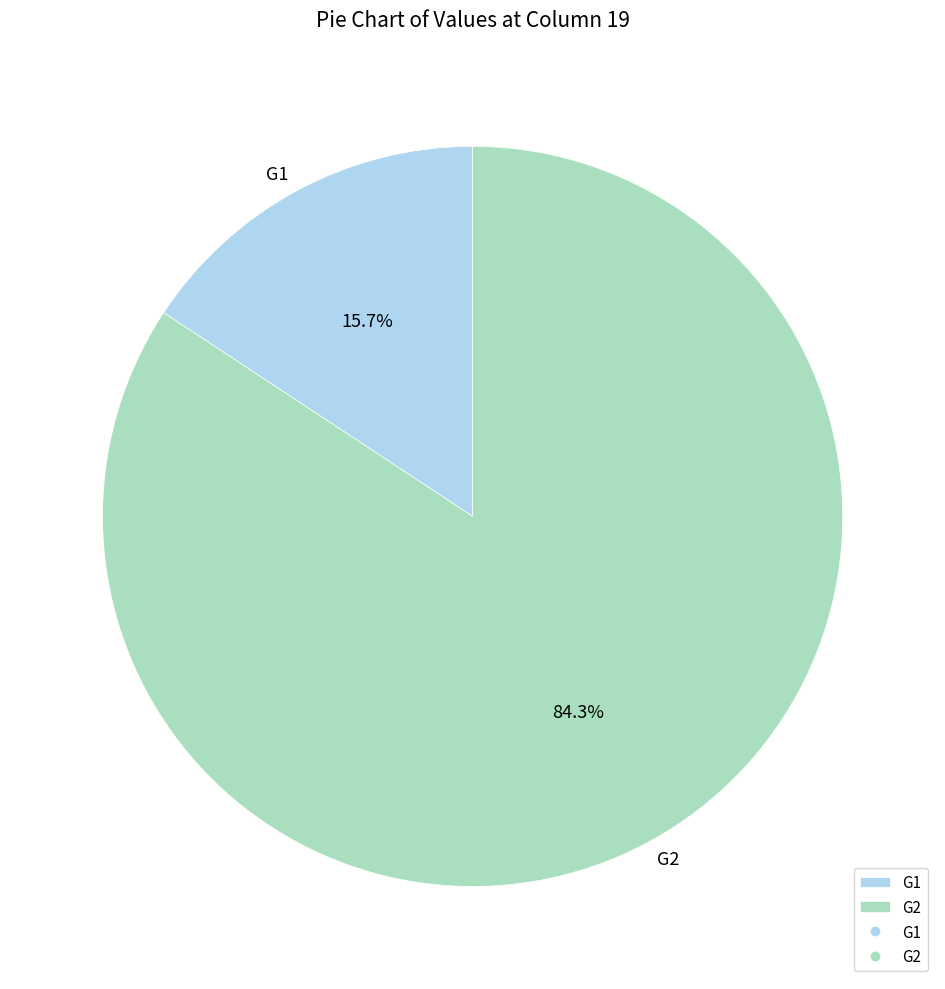

What is the majority slice?

G2